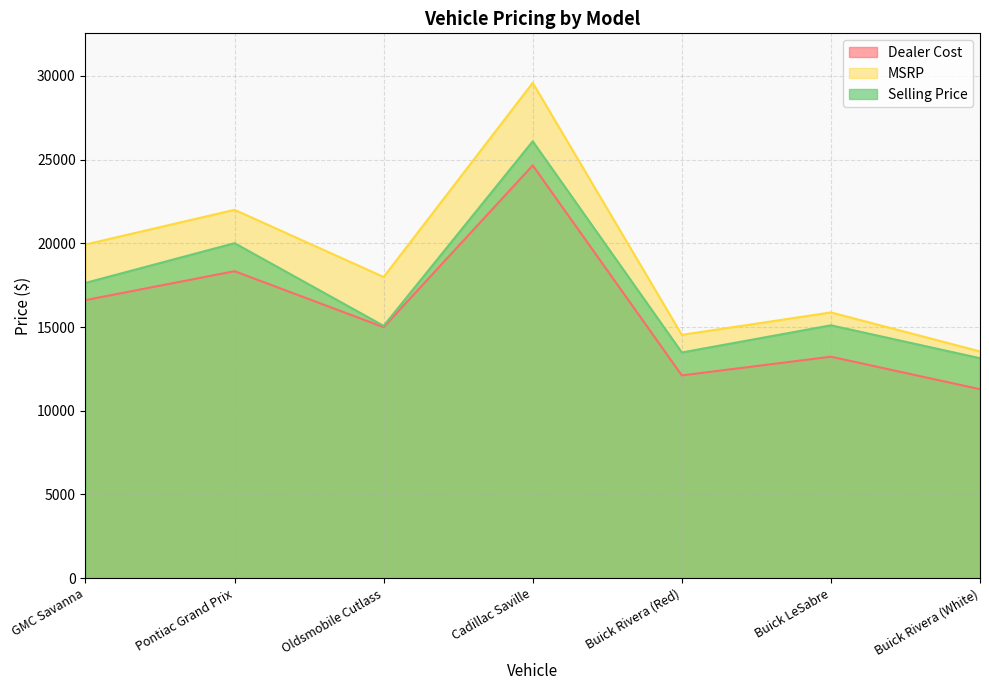

True or false: Dealer Cost has more than 1 interior local peaks.

True